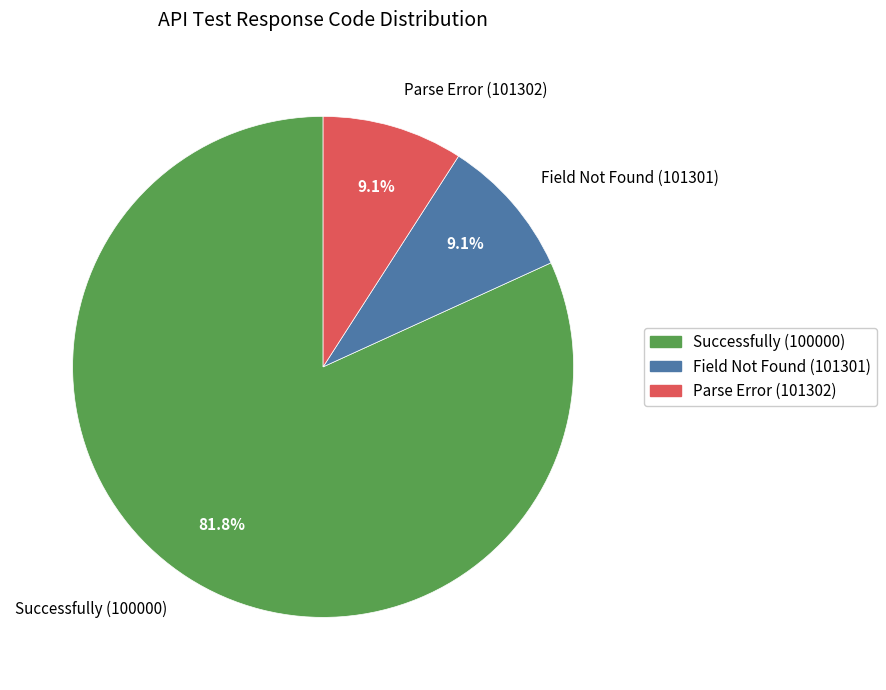

Between Successfully (100000) and Field Not Found (101301), which is larger?

Successfully (100000)